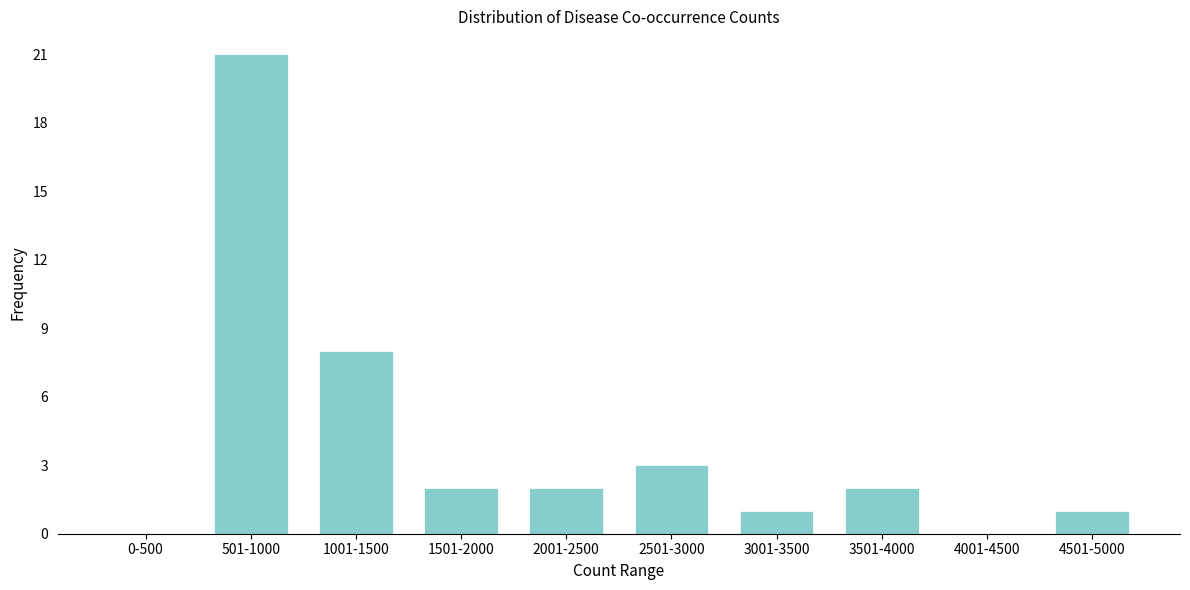

Reading right to left, list all the values displayed in this chart.

4501-5000=1	4001-4500=0	3501-4000=2	3001-3500=1	2501-3000=3	2001-2500=2	1501-2000=2	1001-1500=8	501-1000=21	0-500=0